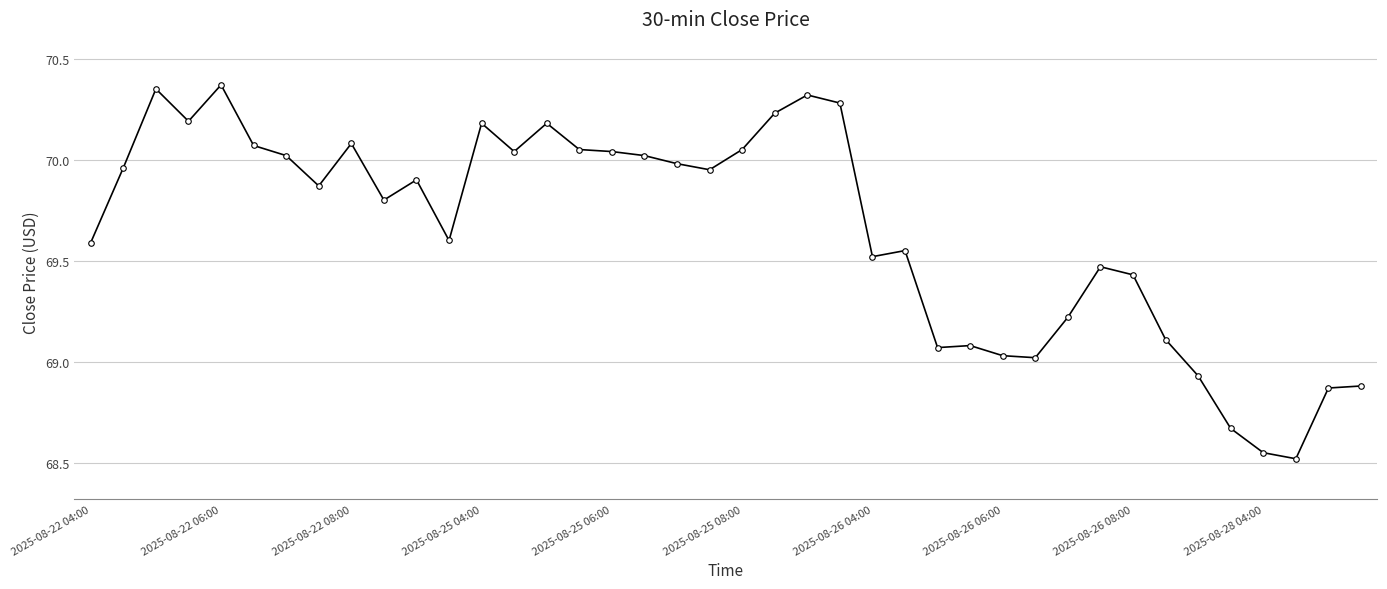

What is the minimum value shown in the chart?

68.5